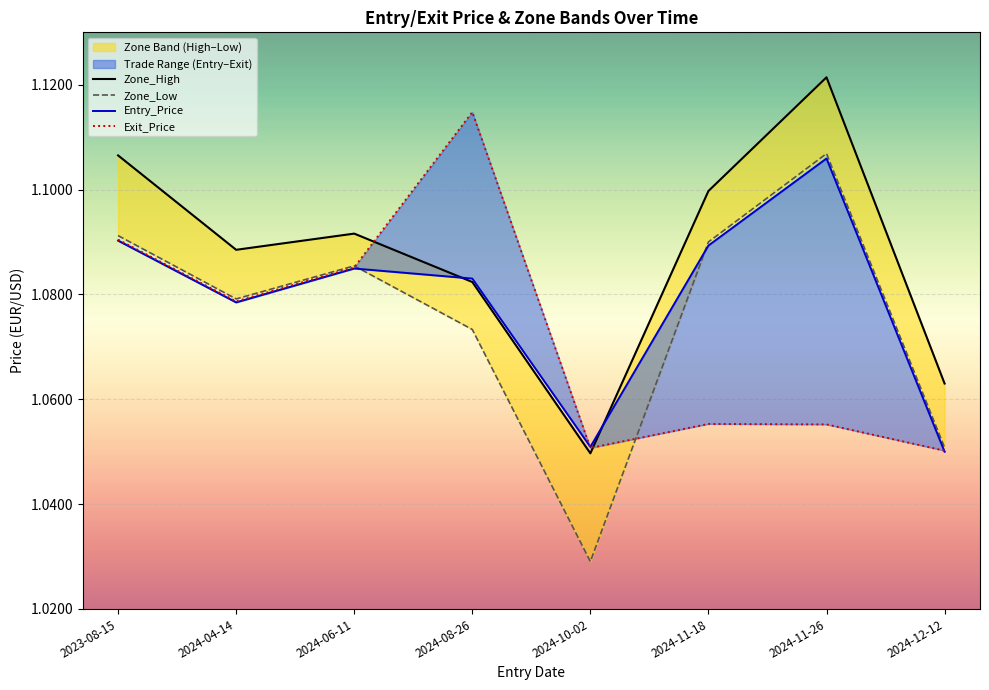

At which category is the sum across all series the highest?

2024-11-26